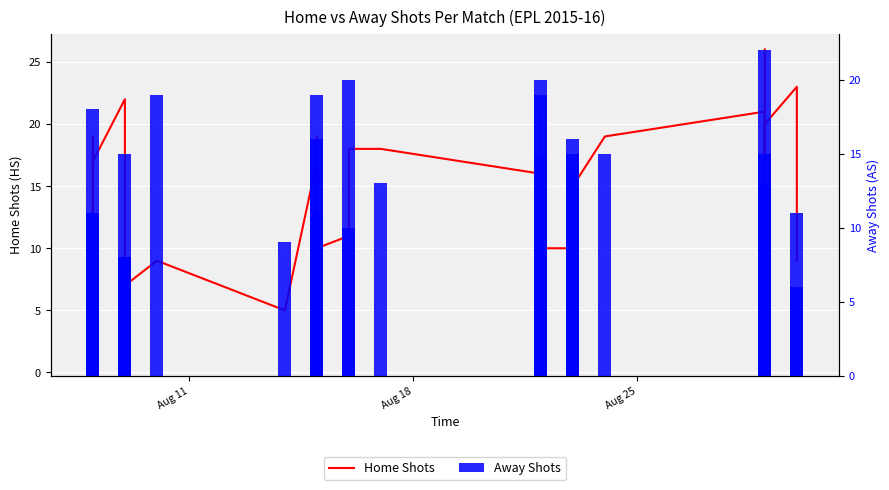

What is the value of the Home Shots bar at the 23rd from the left?

20